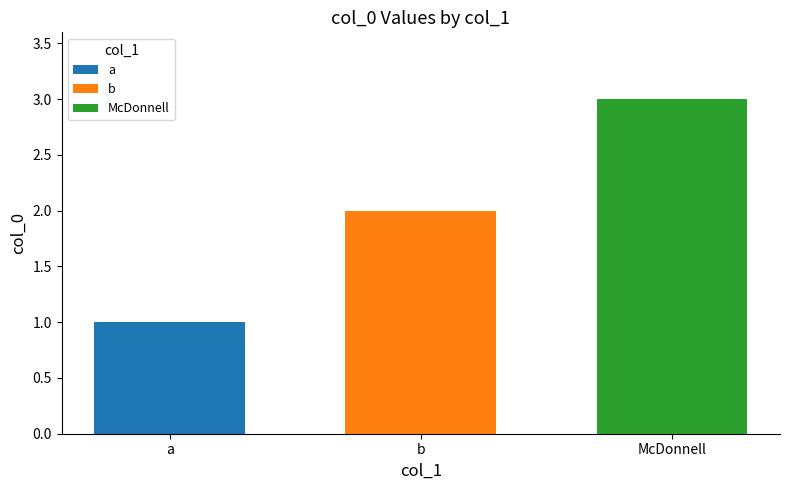

What is the minimum value shown in the chart?

1